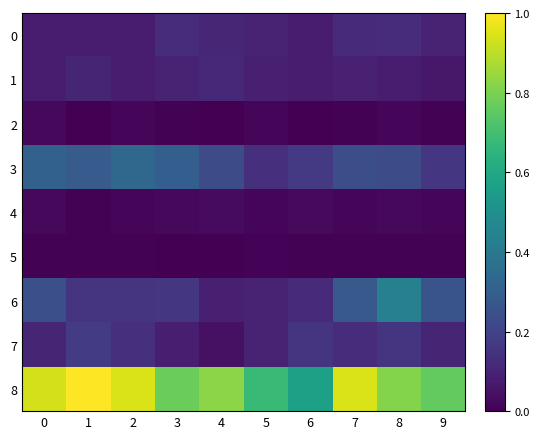

List the series in order of their peak value, lowest first.

5, 2, 4, 1, 0, 7, 3, 6, 8